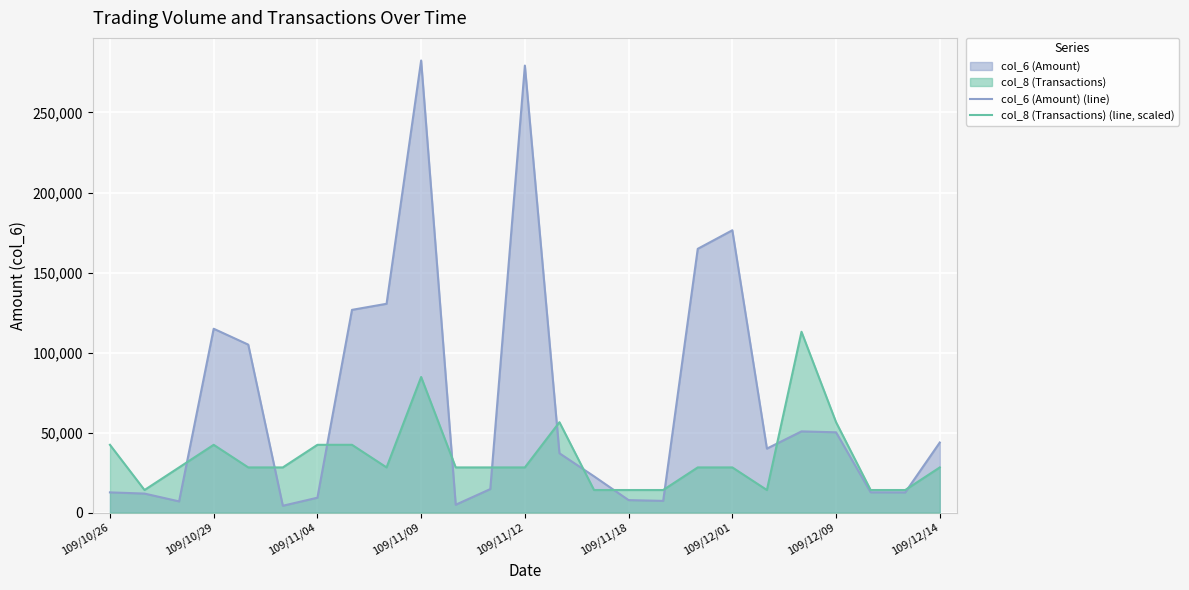

The value of col_6 (Amount) (line) at 109/11/12 is 157399.9. True or false?

False